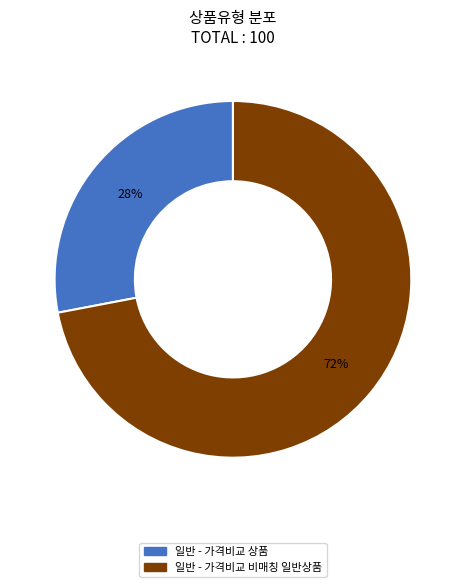

The 일반 - 가격비교 비매칭 일반상품 slice represents 86% of the pie. True or false?

False